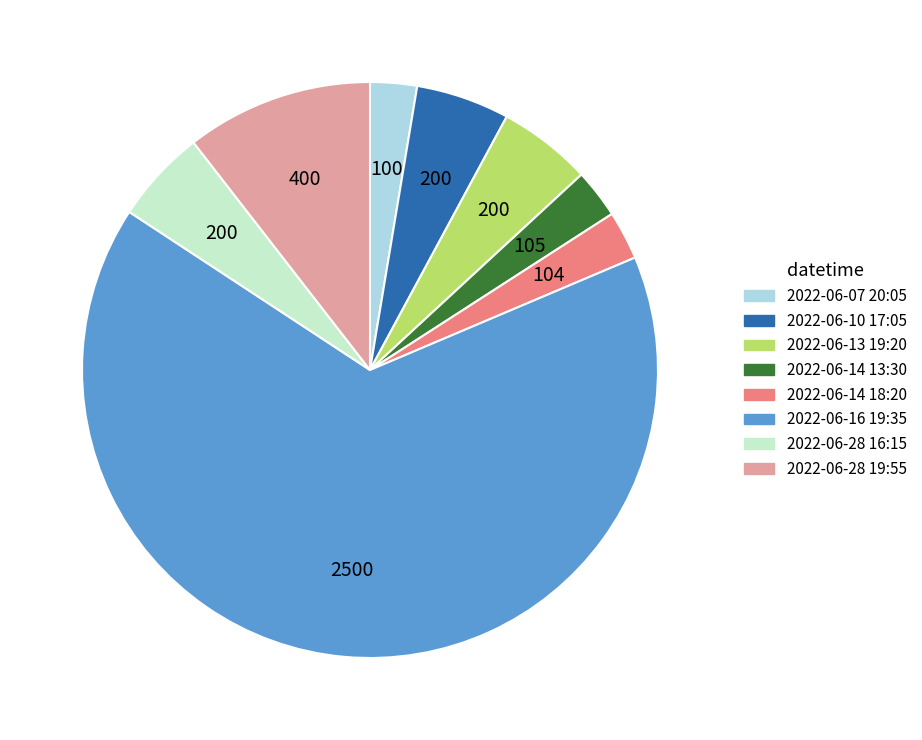

Is 2022-06-14 13:30 the majority of the pie?

No